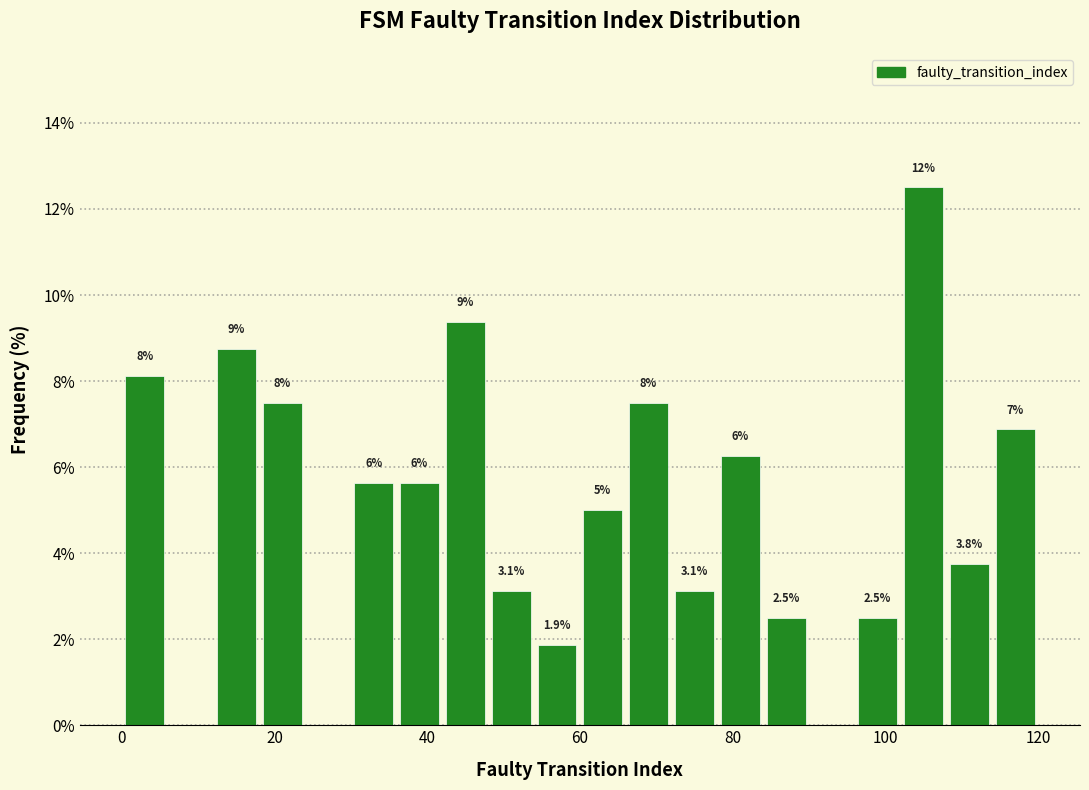

Read against the x-axis, roughly where is the centre of the tallest bar?

106